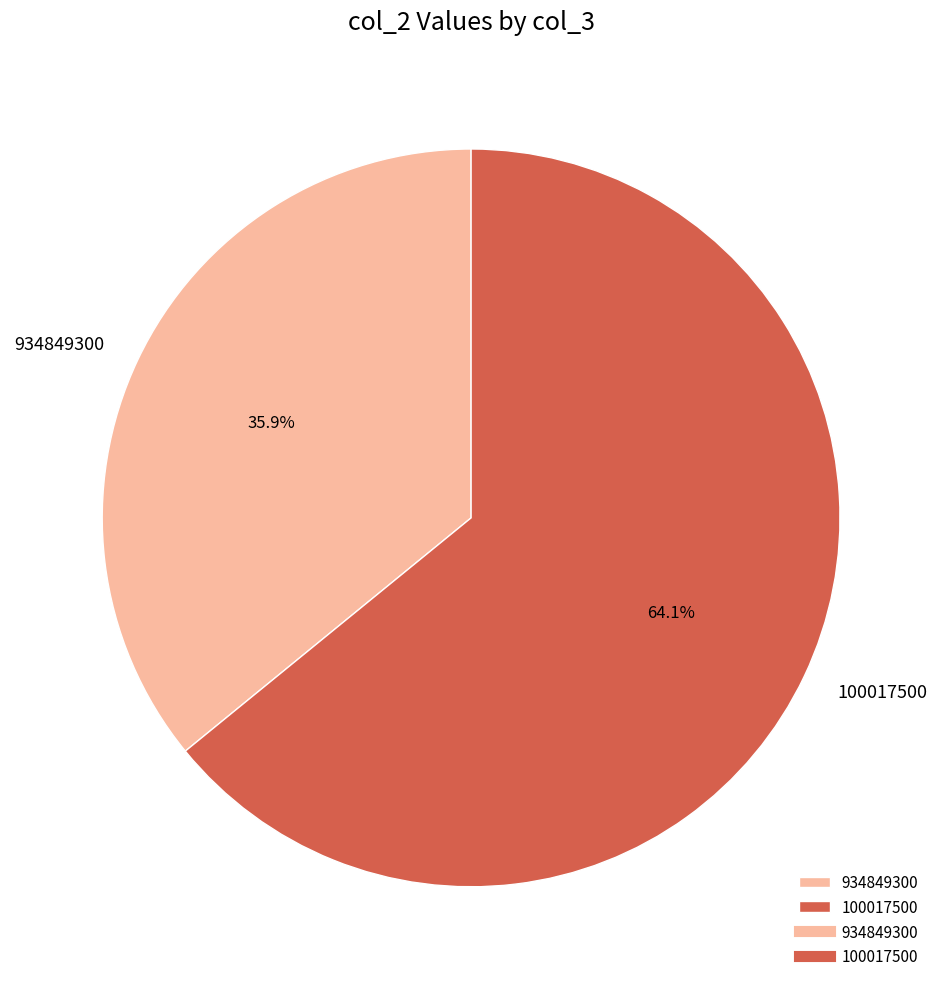

Combined, what portion of the pie is 100017500 and 934849300?

100.0%